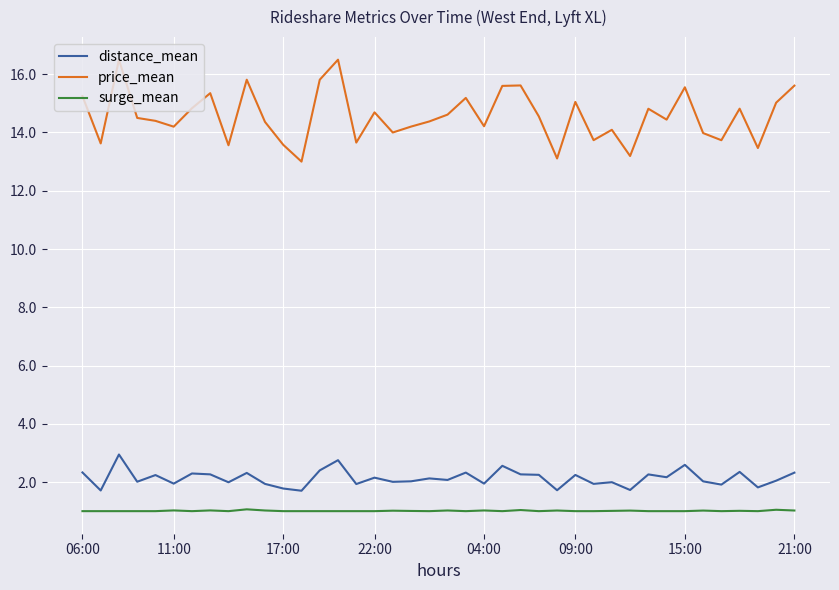

Count the number of categories in the chart.

40